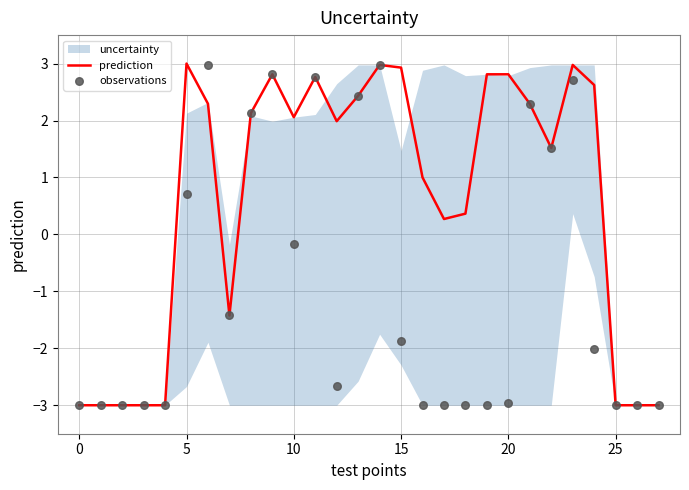

True or false: prediction has a value of -1.7 at 25.

False